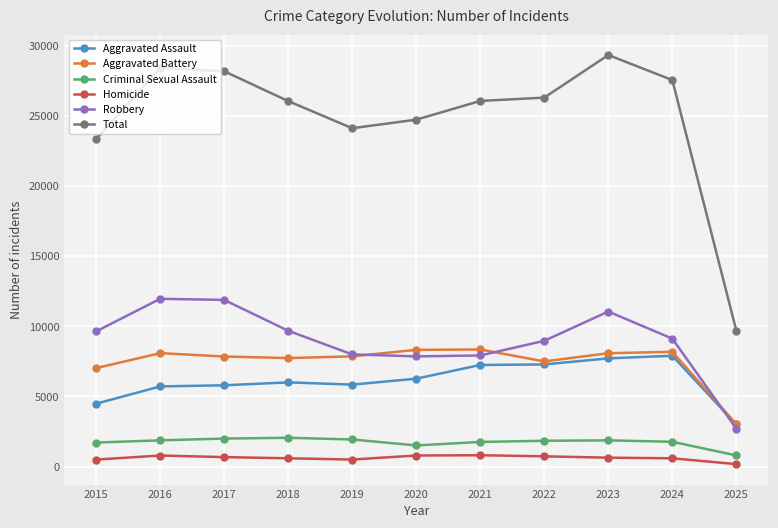

True or false: Robbery and Criminal Sexual Assault intersect in this chart.

False